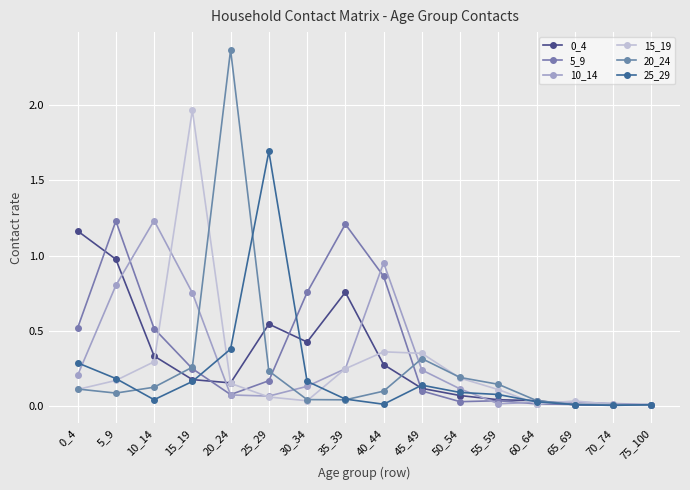

The value of 25_29 at 25_29 is 1.0. True or false?

False